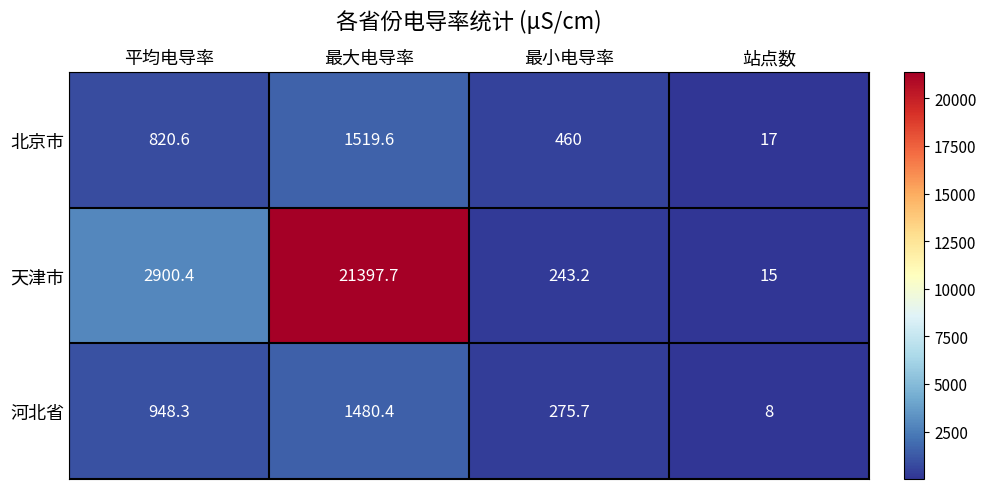

The 天津市 series shows 21397.7 at 最大电导率. True or false?

True